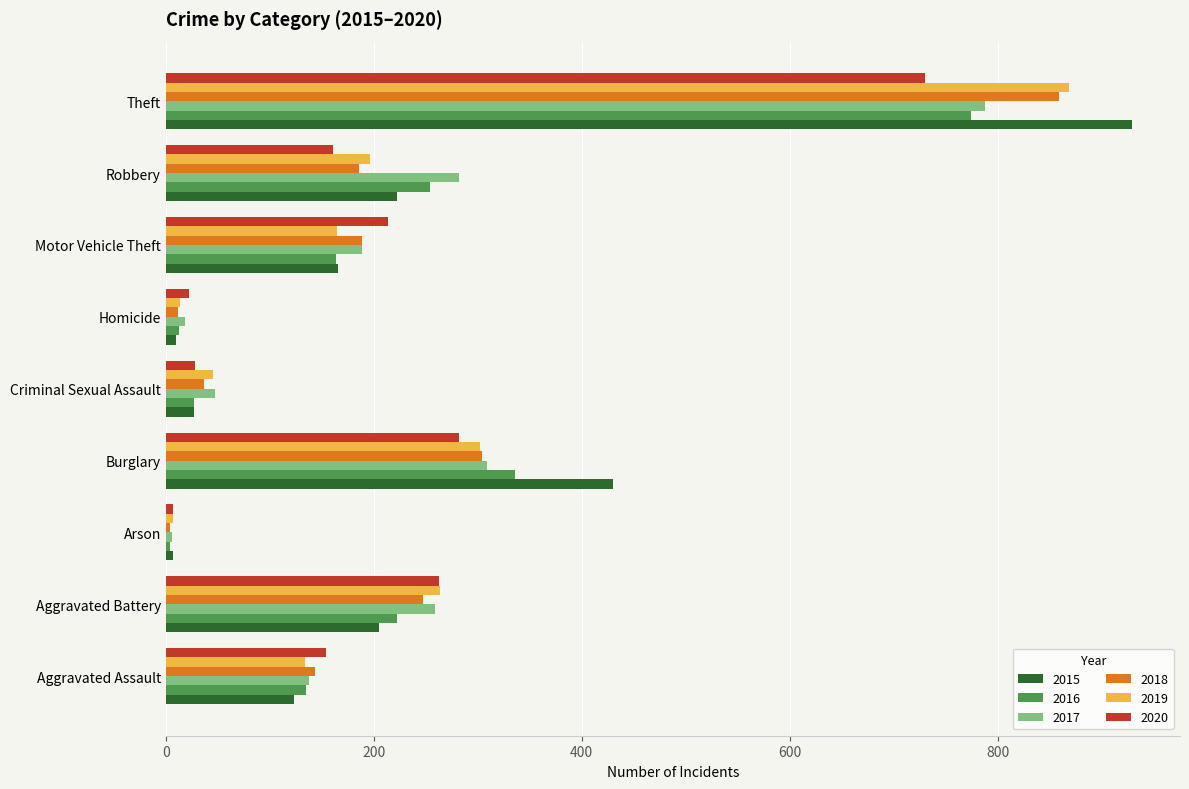

At which label is 2015 closest to 468?

Burglary